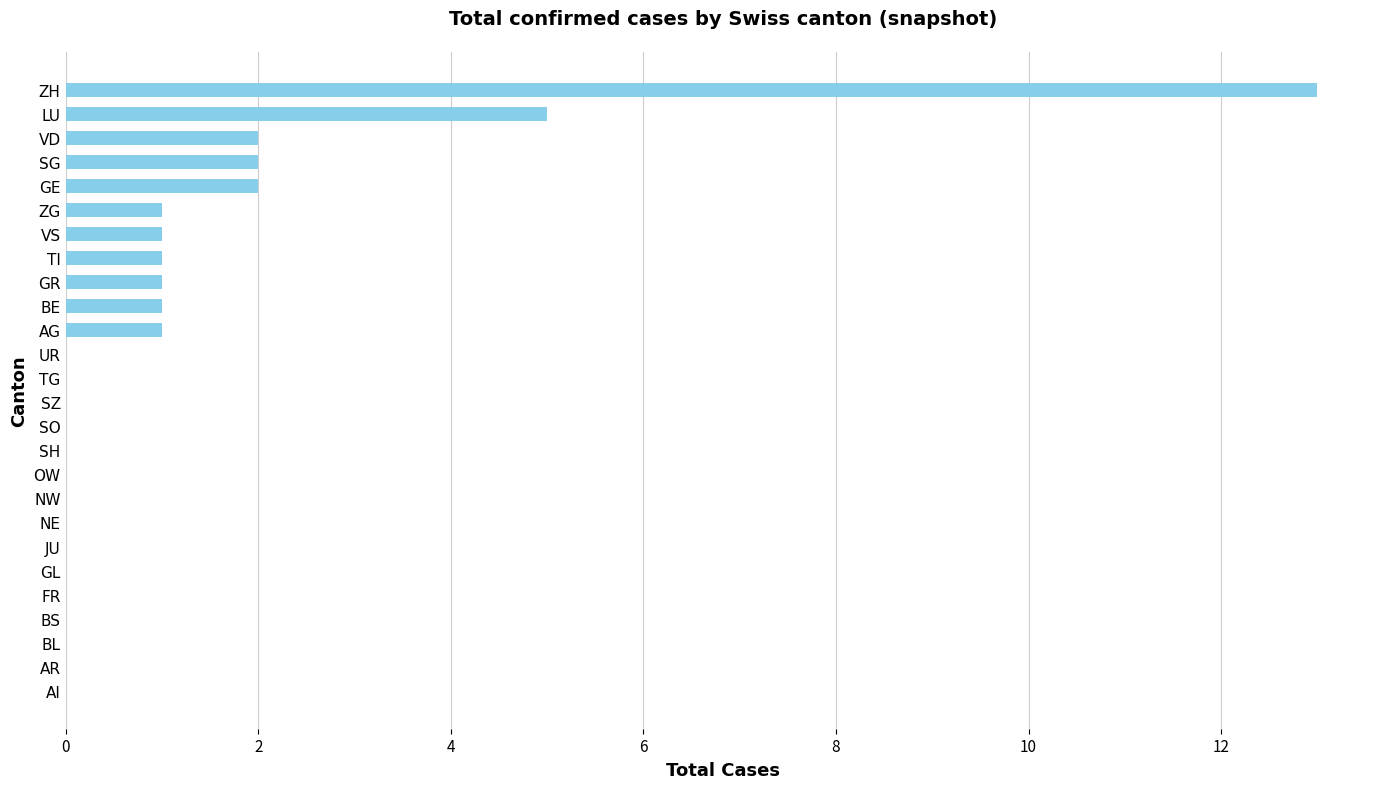

Reading top to bottom, extract all data points from this chart.

ZH=13	LU=5	VD=2	SG=2	GE=2	ZG=1	VS=1	TI=1	GR=1	BE=1	AG=1	UR=0	TG=0	SZ=0	SO=0	SH=0	OW=0	NW=0	NE=0	JU=0	GL=0	FR=0	BS=0	BL=0	AR=0	AI=0